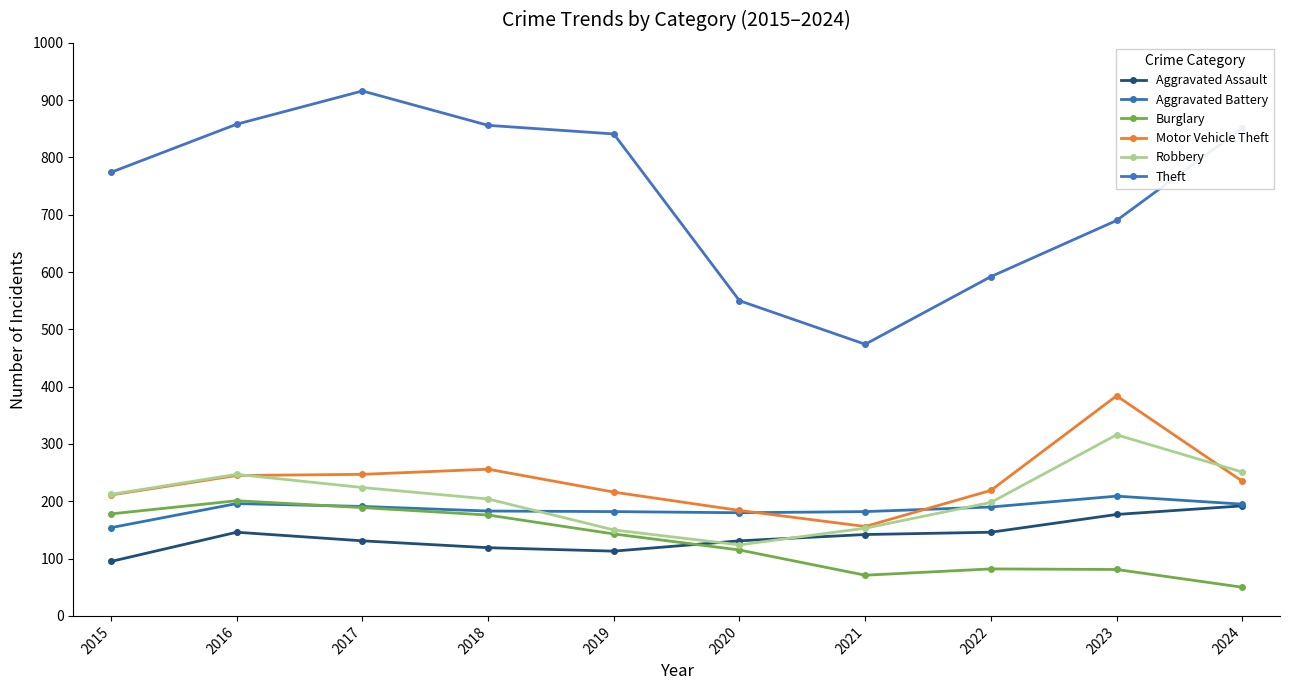

Is it true that Aggravated Assault equals 134 at 2024?

False